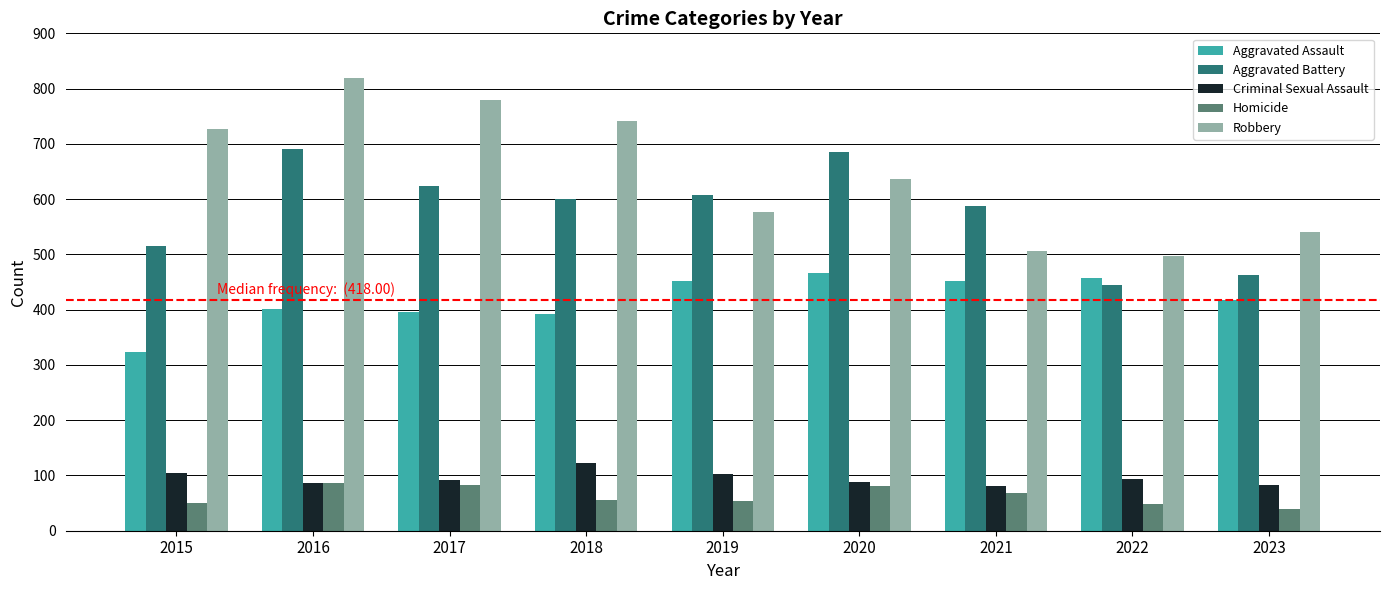

The value of Homicide at 2019 is 53. True or false?

True